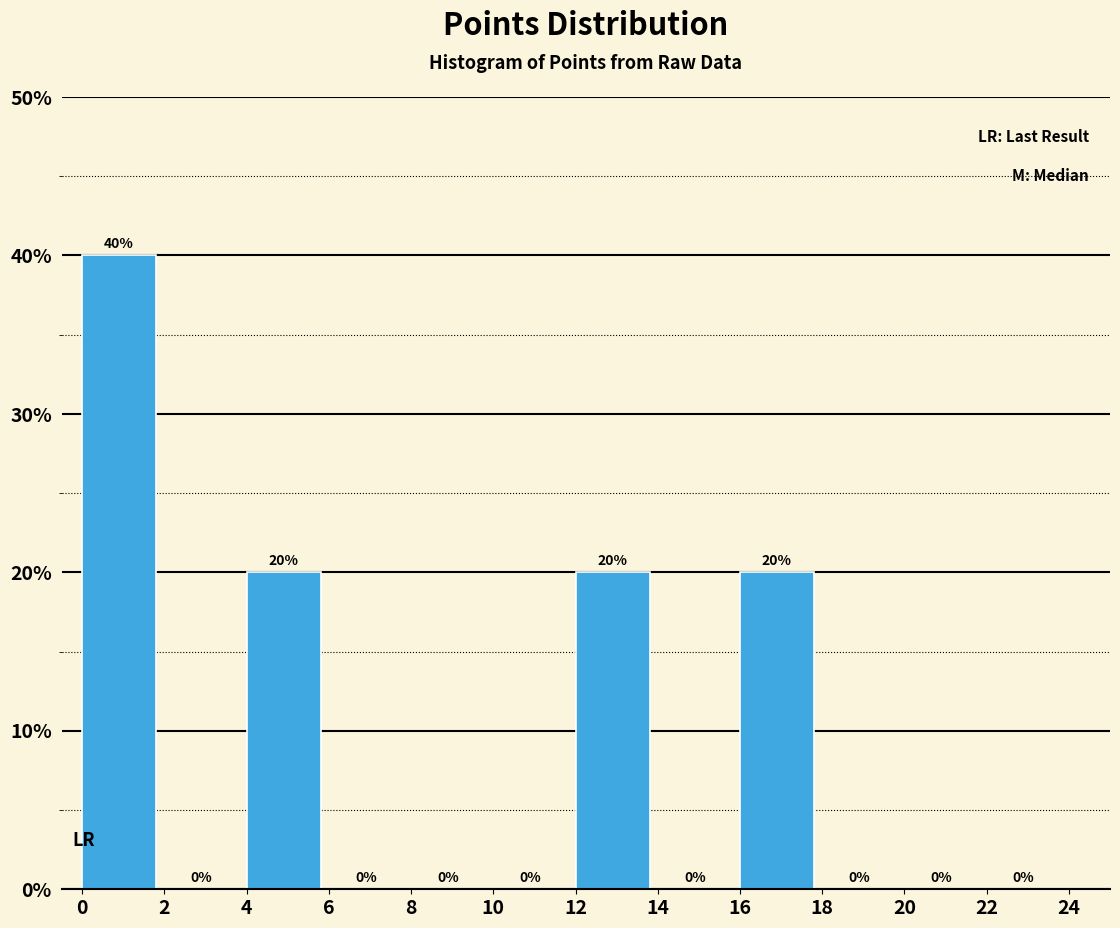

Reading right to left, what are all the values shown in this chart?

22=0	20=0	18=0	16=20	14=0	12=20	10=0	8=0	6=0	4=20	2=0	0=40